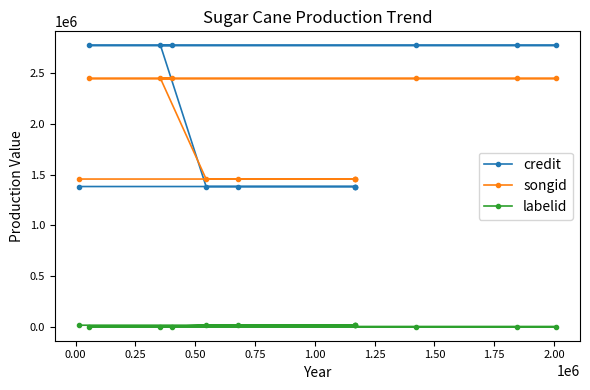

How many lines are shown in the chart?

3